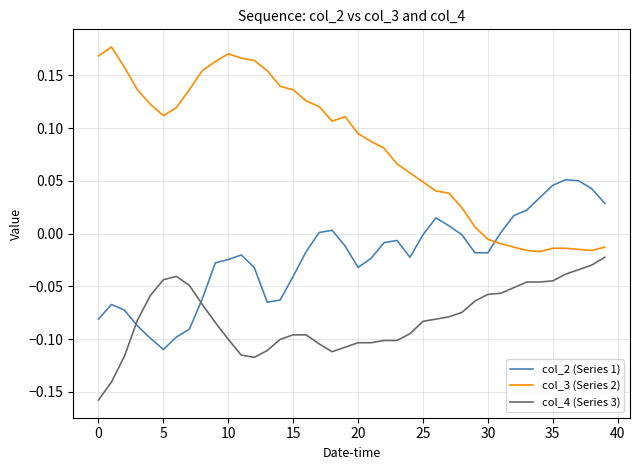

List the series in order of their peak value, highest first.

col_3 (Series 2), col_2 (Series 1), col_4 (Series 3)